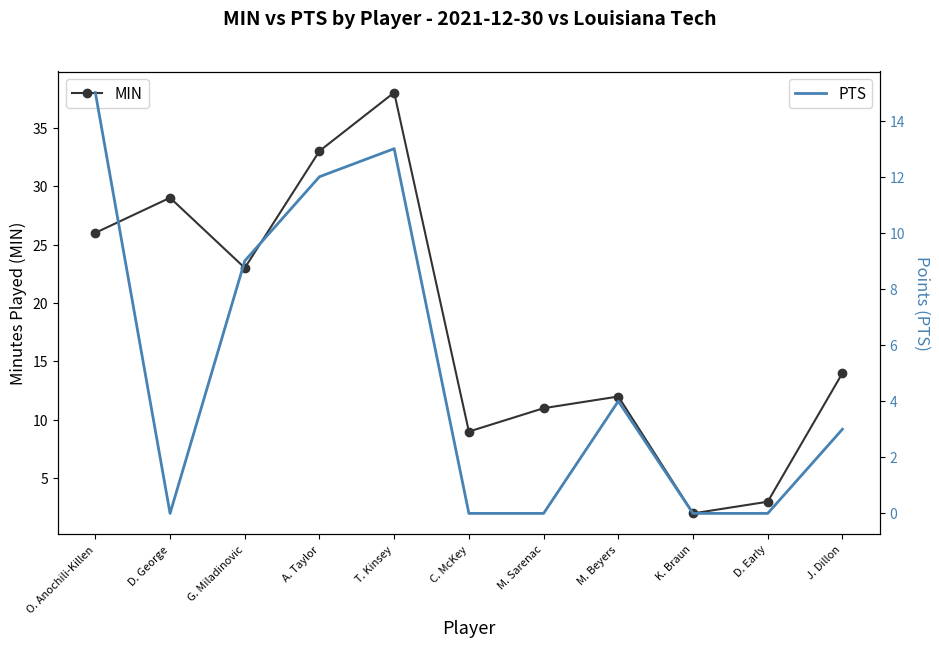

Is this an area chart (filled region under the line)?

No